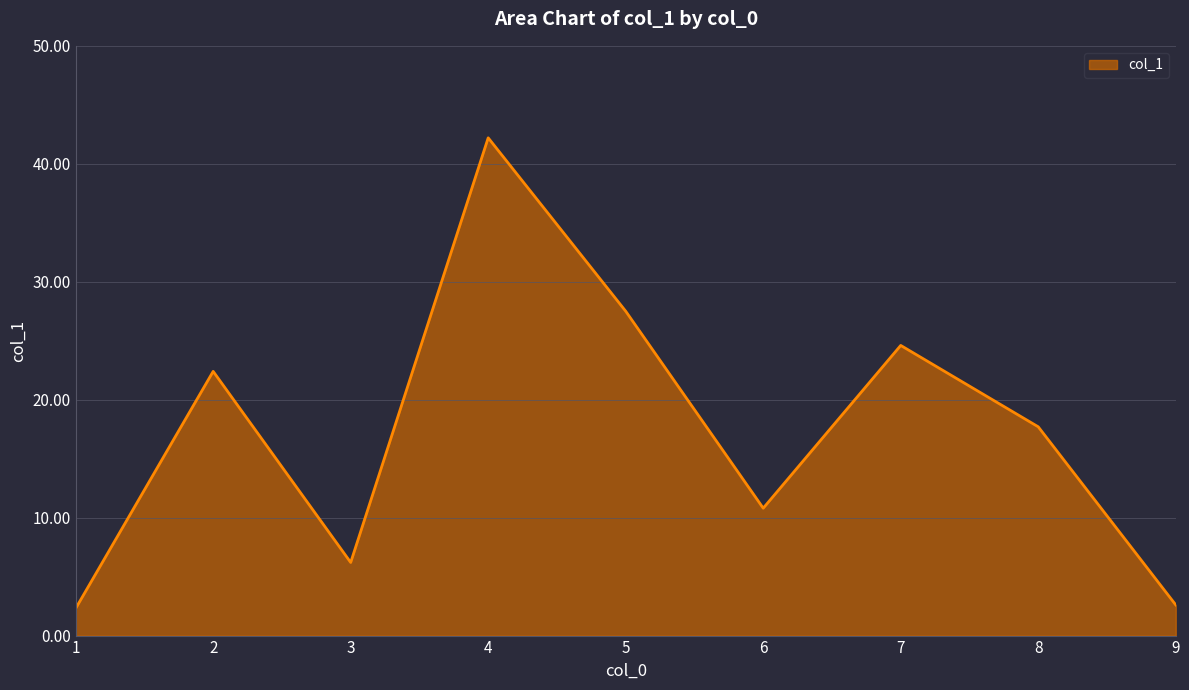

Reading left to right, extract all data points from this chart.

1=2.3	2=22.4	3=6.2	4=42.2	5=27.5	6=10.8	7=24.6	8=17.7	9=2.6